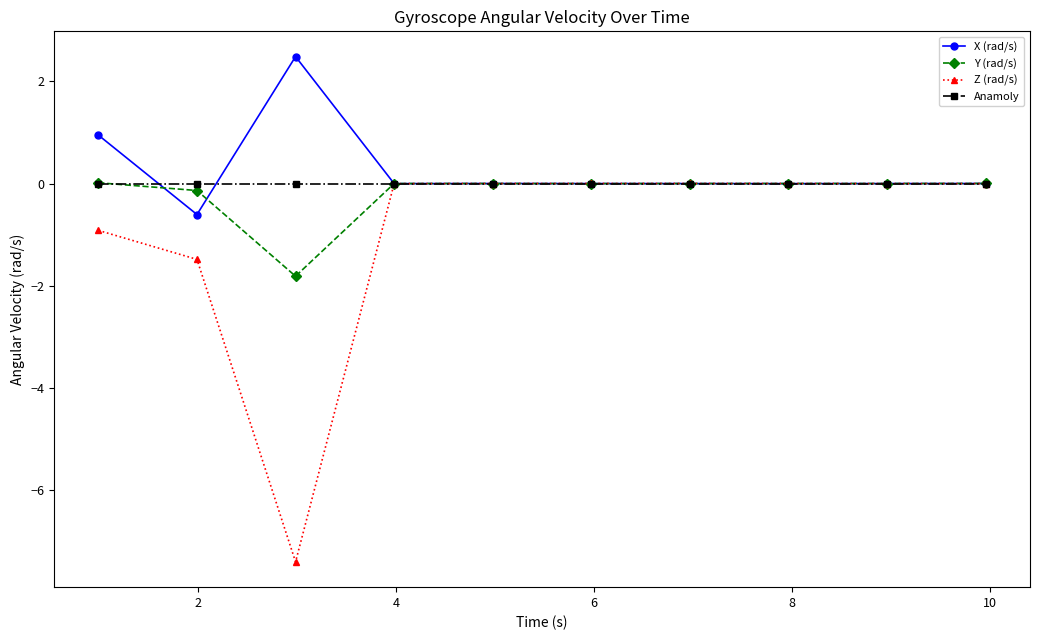

True or false: X (rad/s) has more than 0 points higher than both neighbors.

True